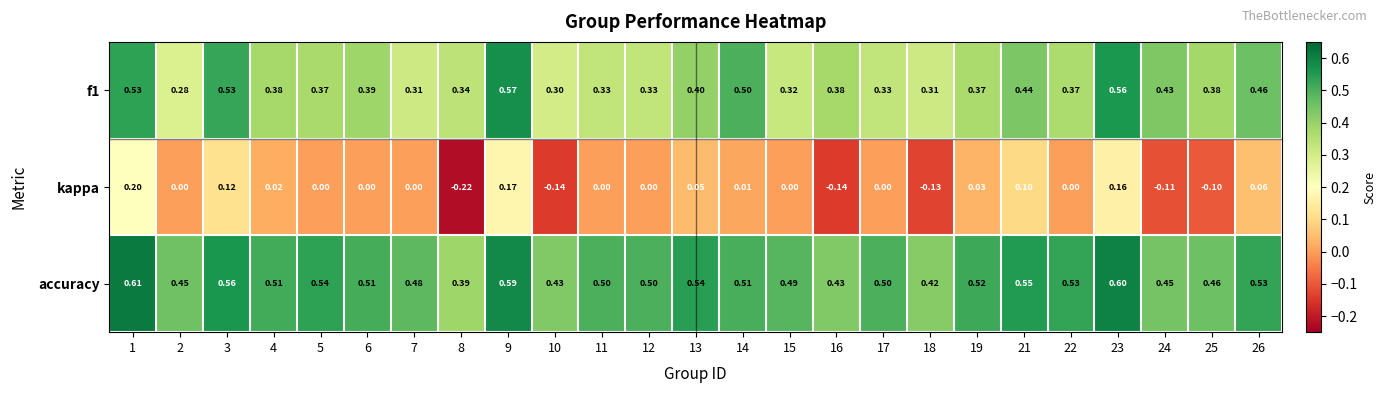

Rank the series by their average value, from lowest to highest.

kappa, f1, accuracy